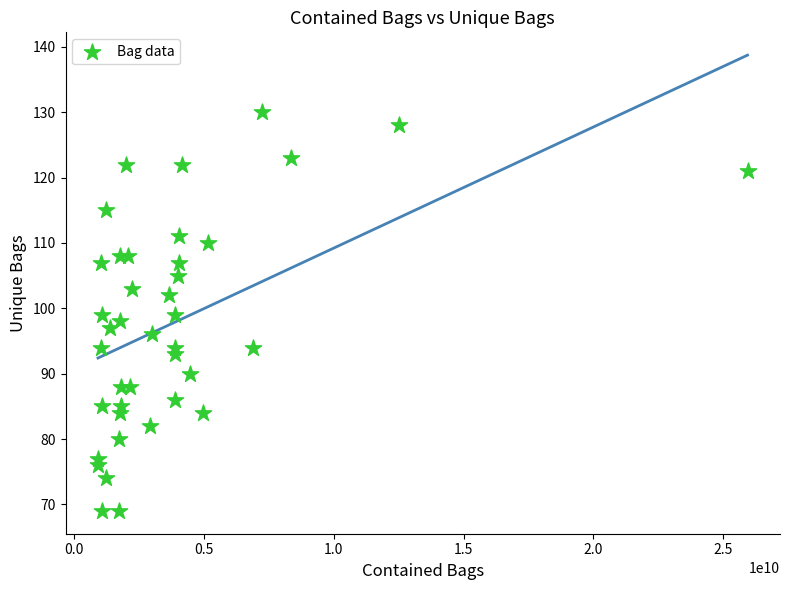

What is the range of Y values (max minus min)?

61